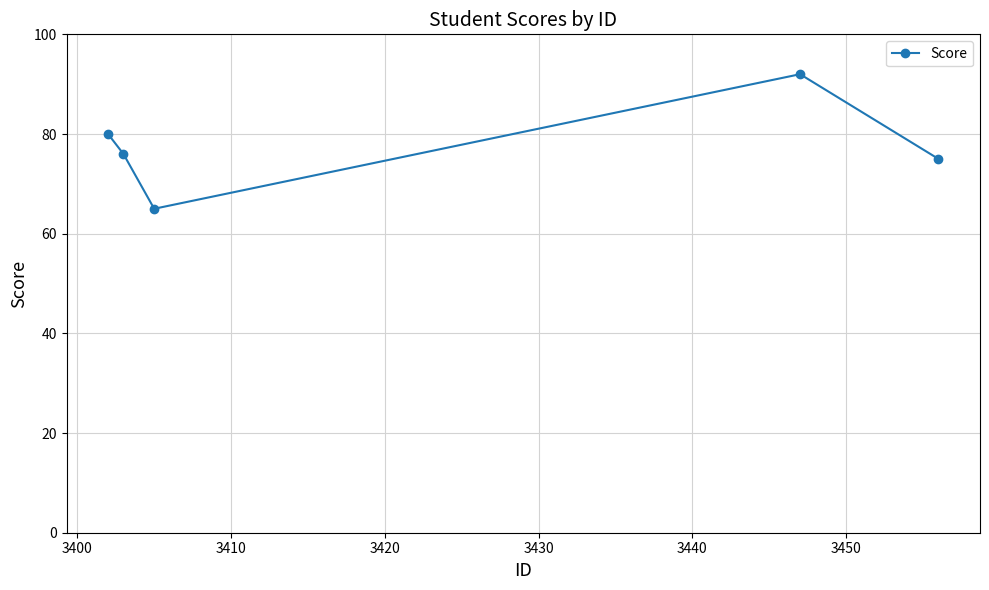

True or false: there are more than 1 points higher than both neighbors.

False